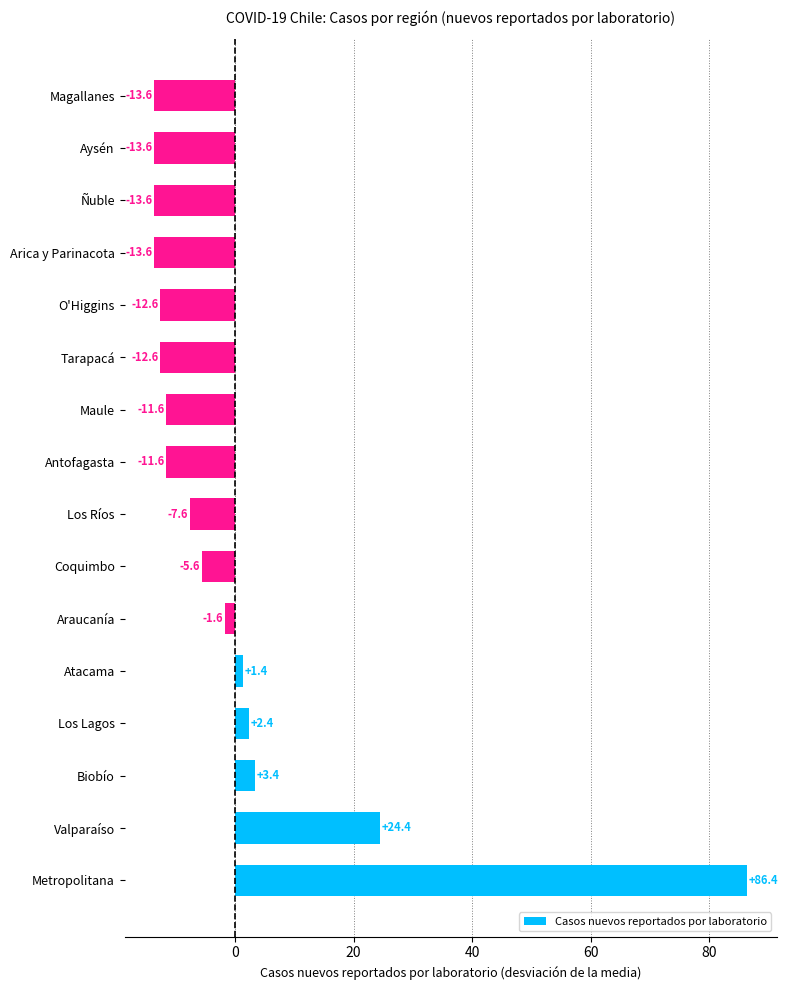

The chart shows a value of -13.6 at Ñuble. True or false?

True